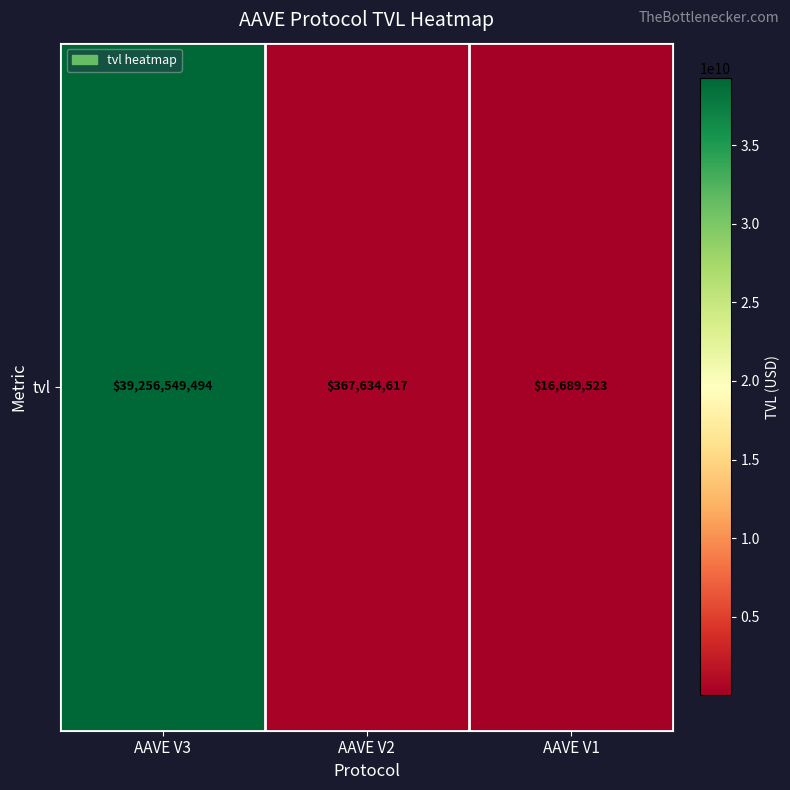

What is the average value?

13213624544.8